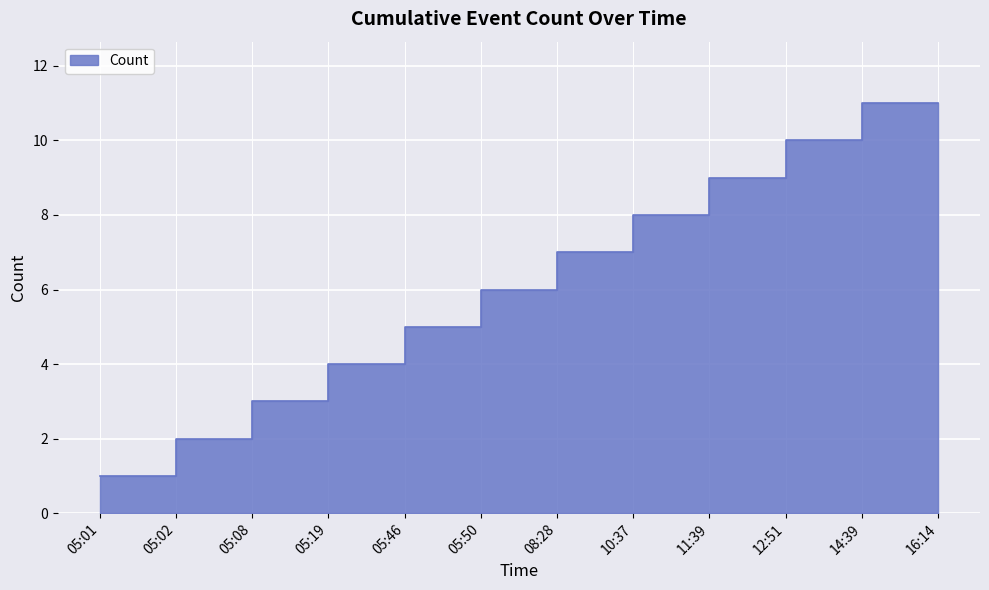

What is the minimum value shown in the chart?

1